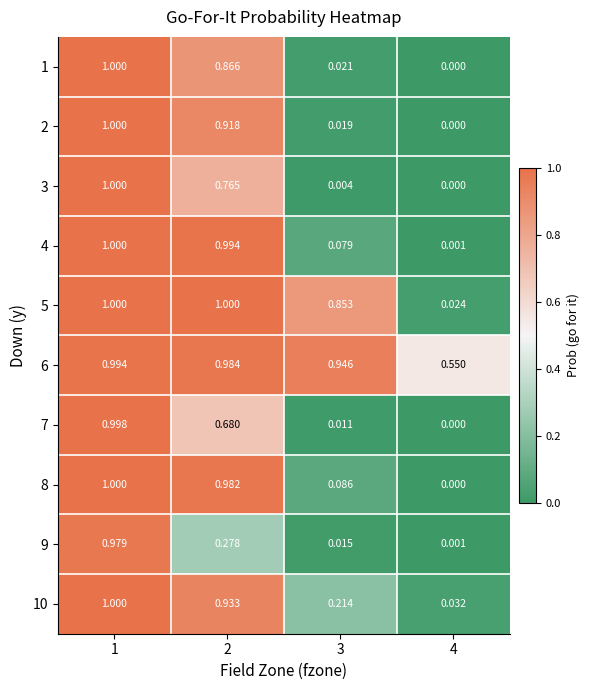

At how many categories does at least one series exceed 0?

4